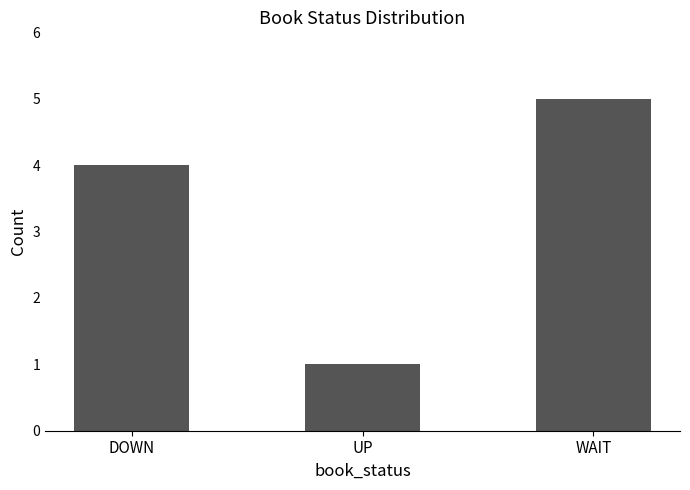

The chart shows a value of 1 at UP. True or false?

True